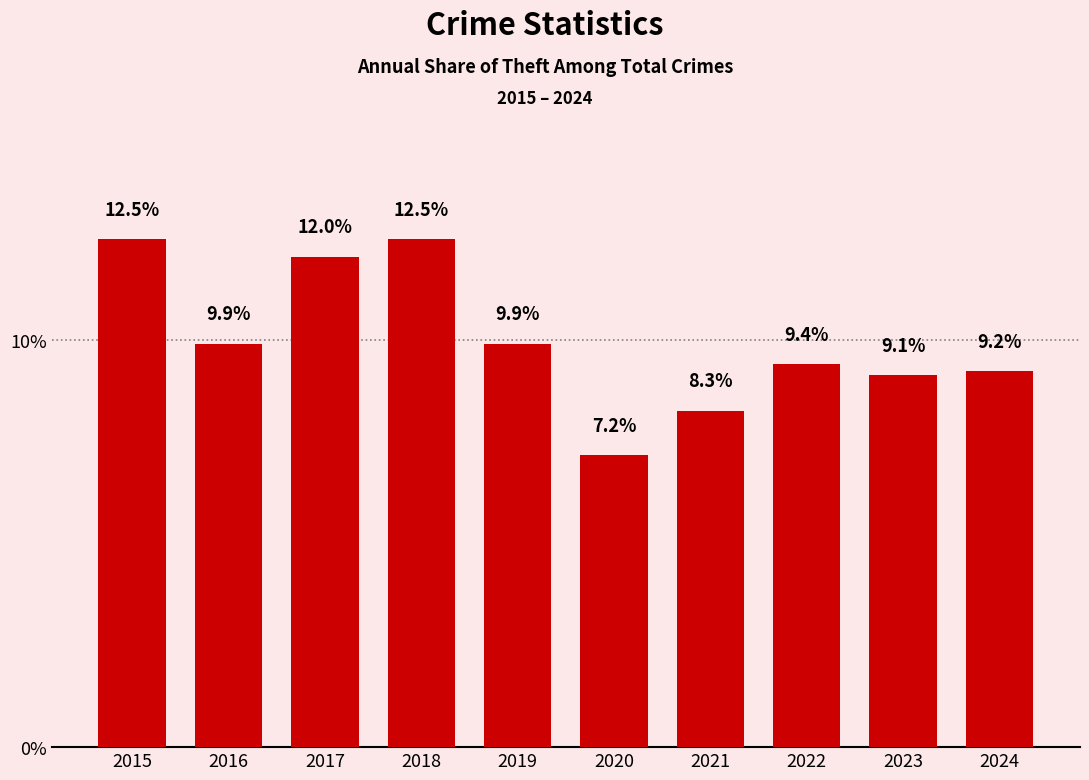

What is the approximate value at 2015?

12.5